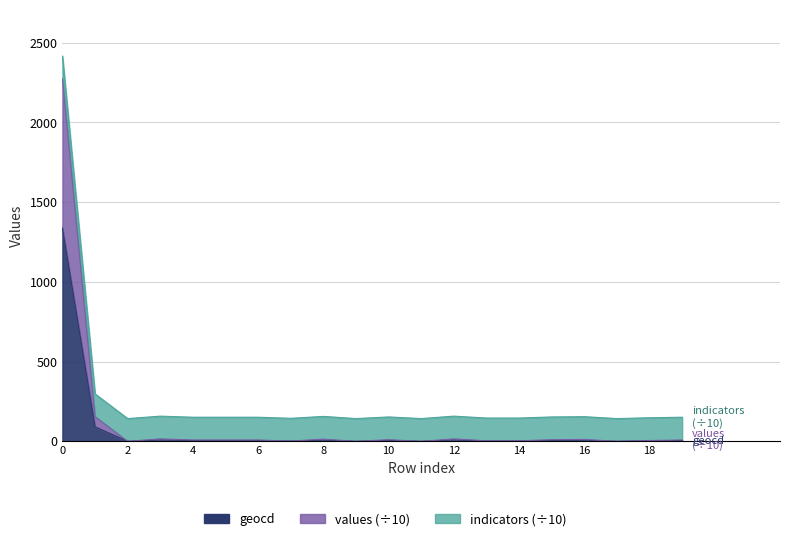

How many data points in geocd are less than 5?

8